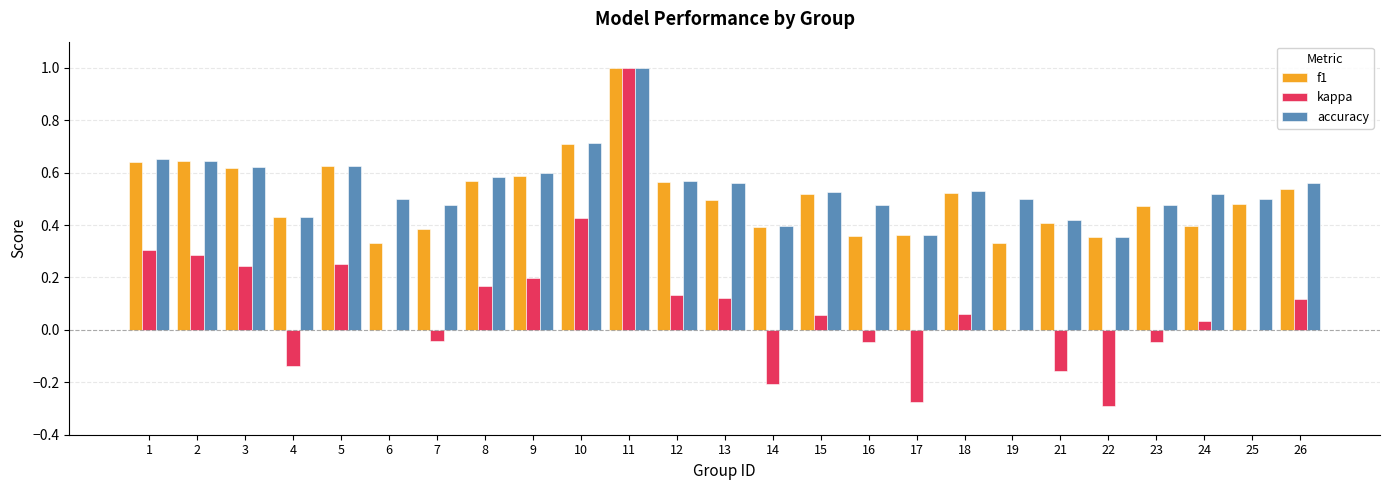

What is the maximum value for kappa?

1.0